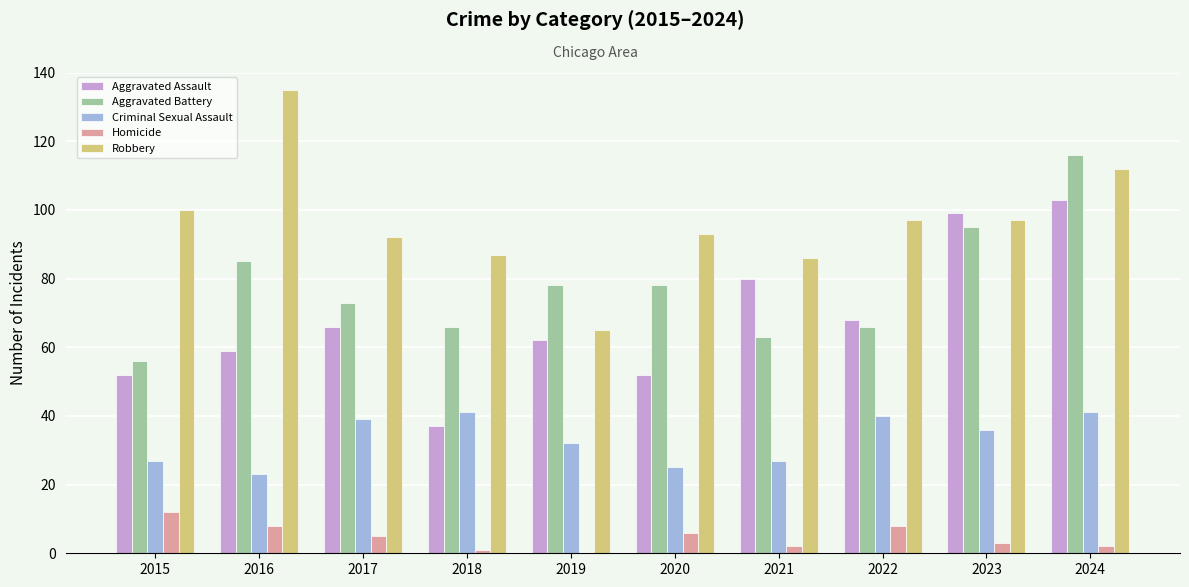

Count the number of categories in the chart.

10